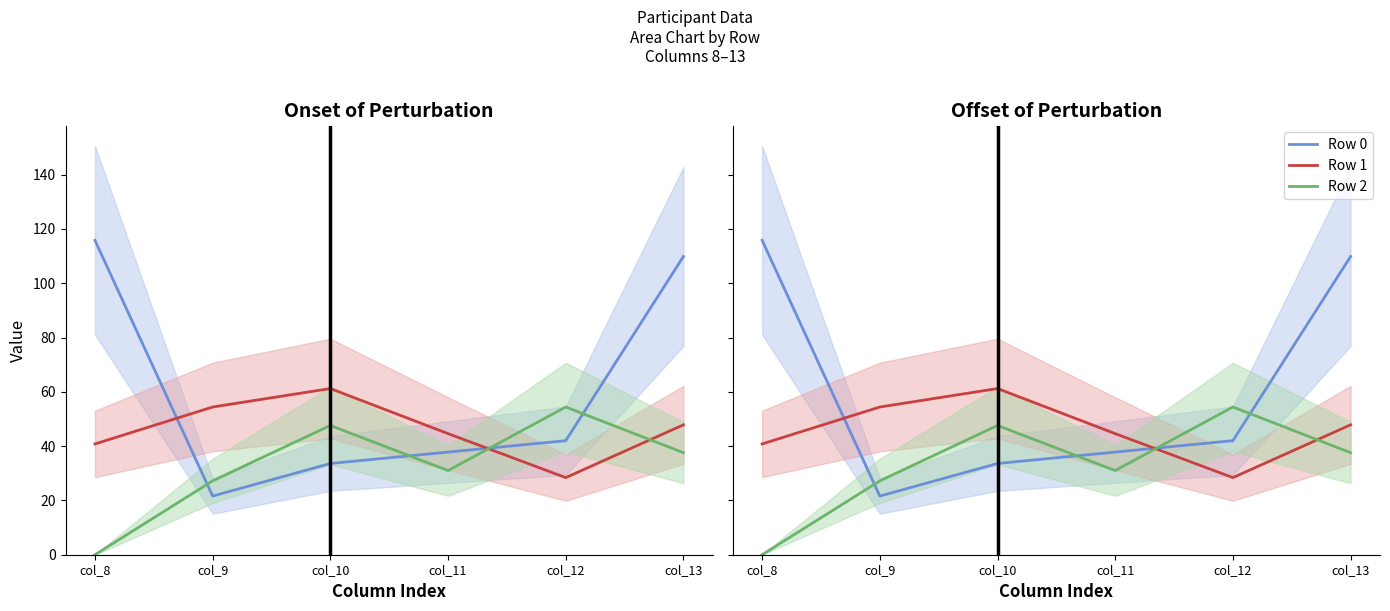

What is the average value of the Row 1 series?

46.2